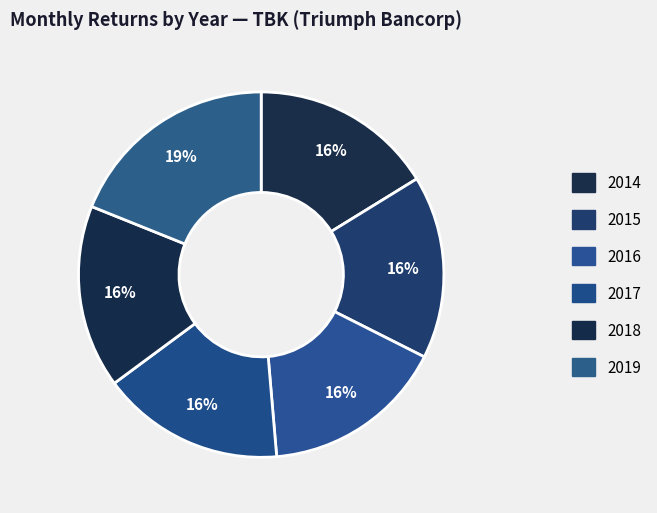

Count the number of slices in the pie.

6